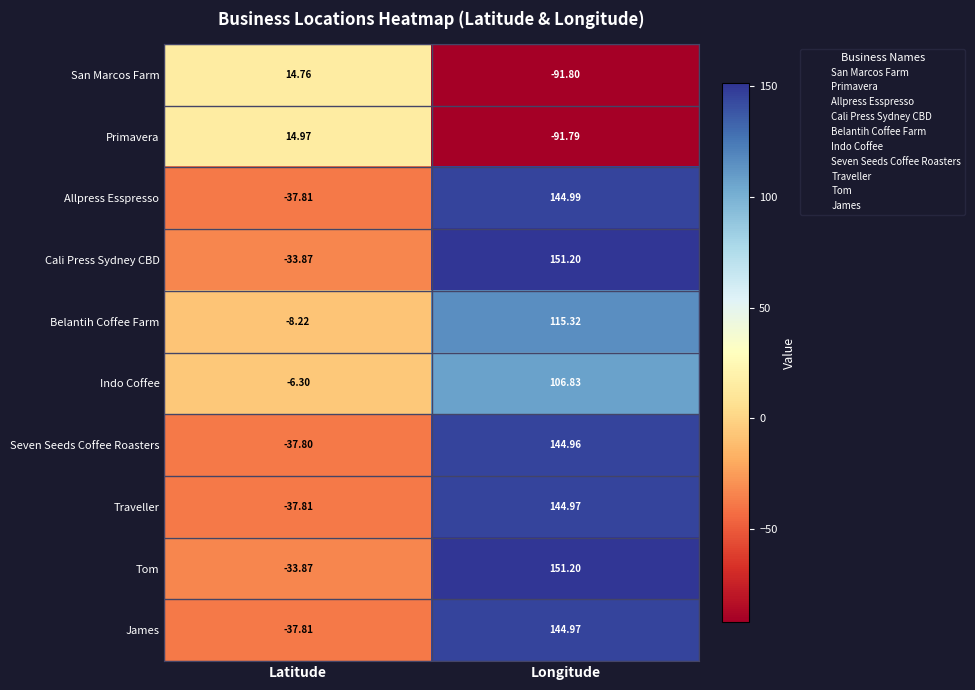

Is the value of Belantih Coffee Farm at Latitude greater than the value of Cali Press Sydney CBD at Longitude?

No